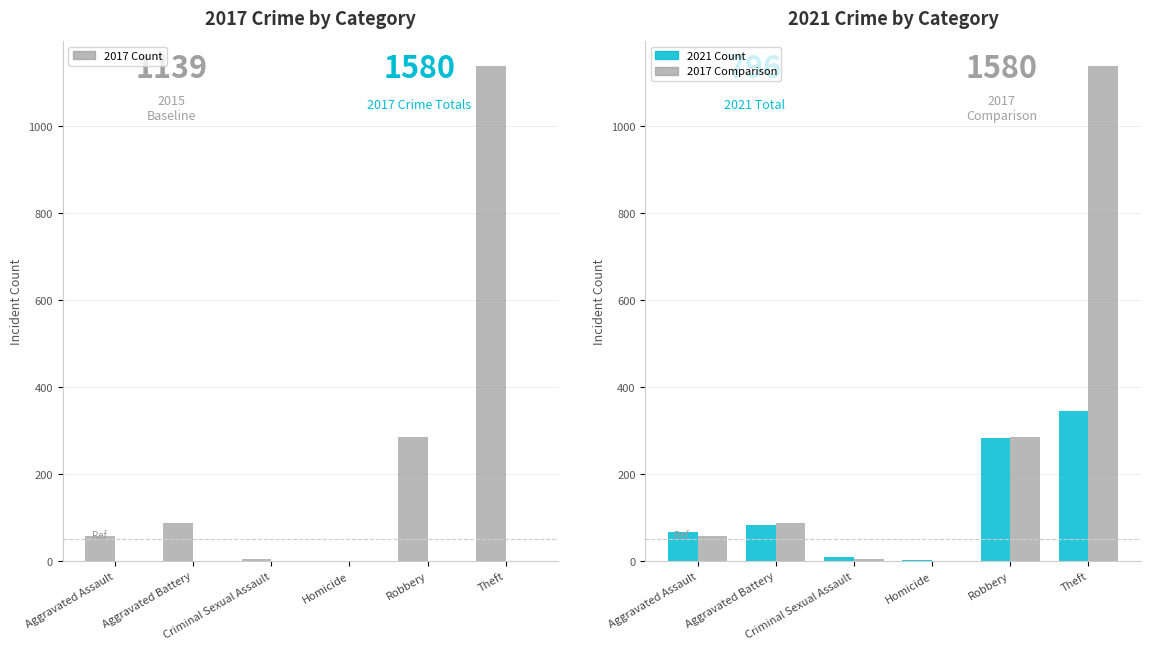

True or false: 2017 Count has a value of 285 at Robbery.

True